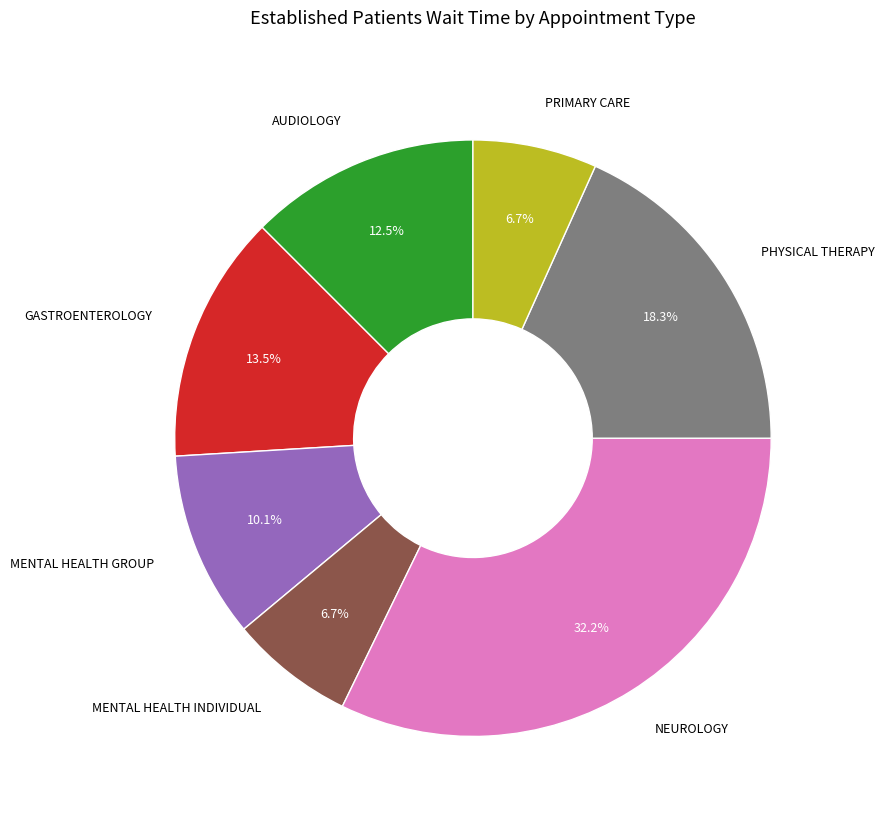

To the nearest percent, what is the average slice percentage?

14%